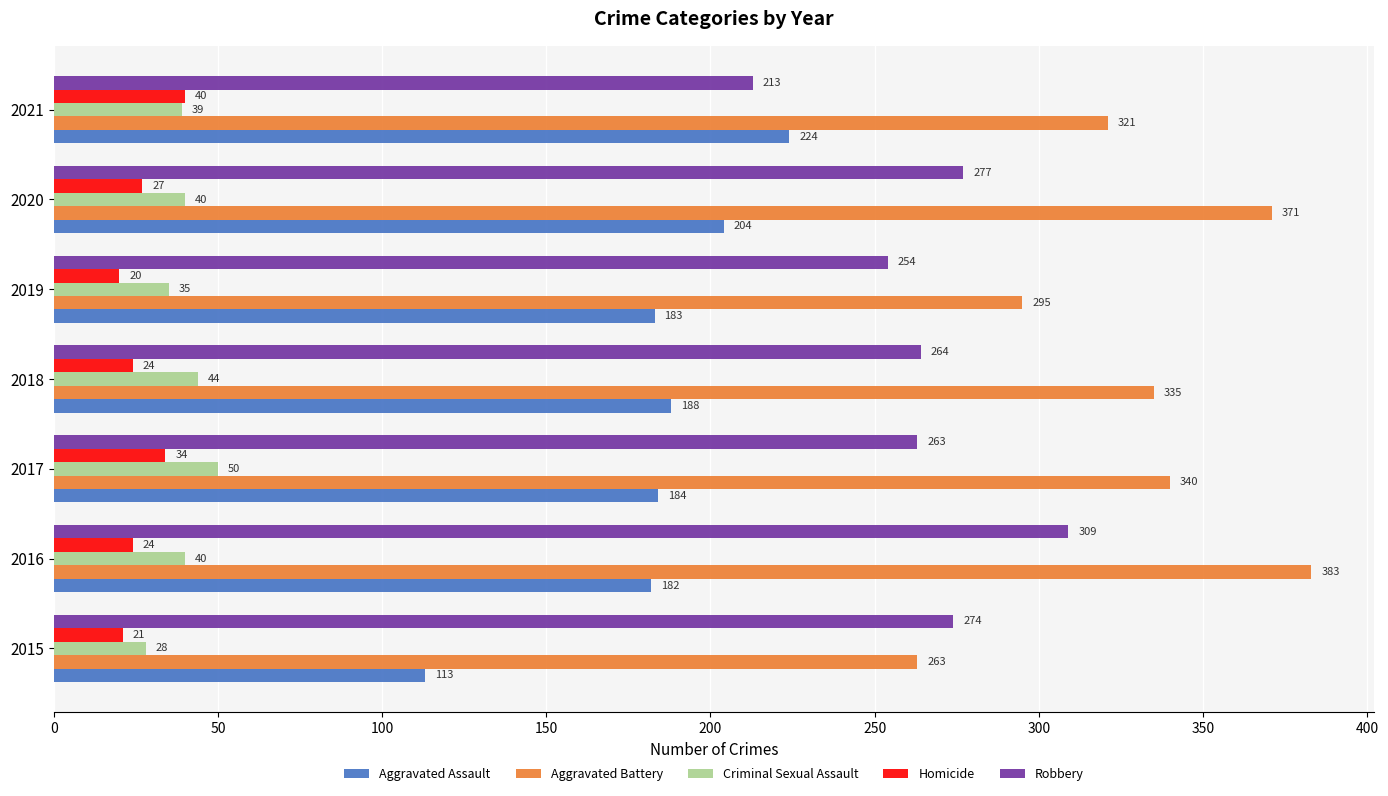

How many data points does each series have?

7